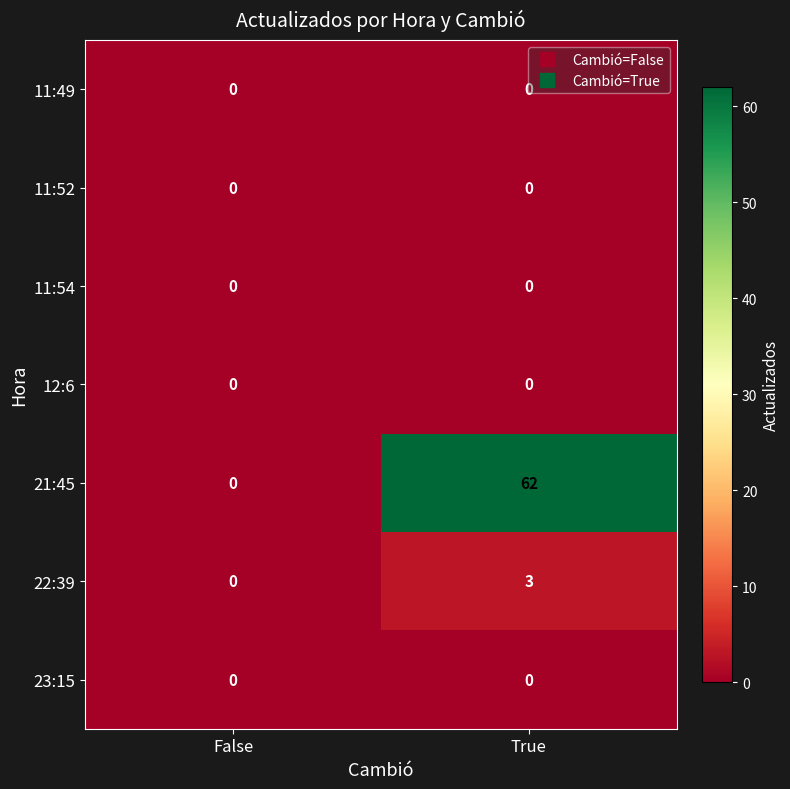

What is the difference between the maximum and minimum values in the 21:45 series?

62